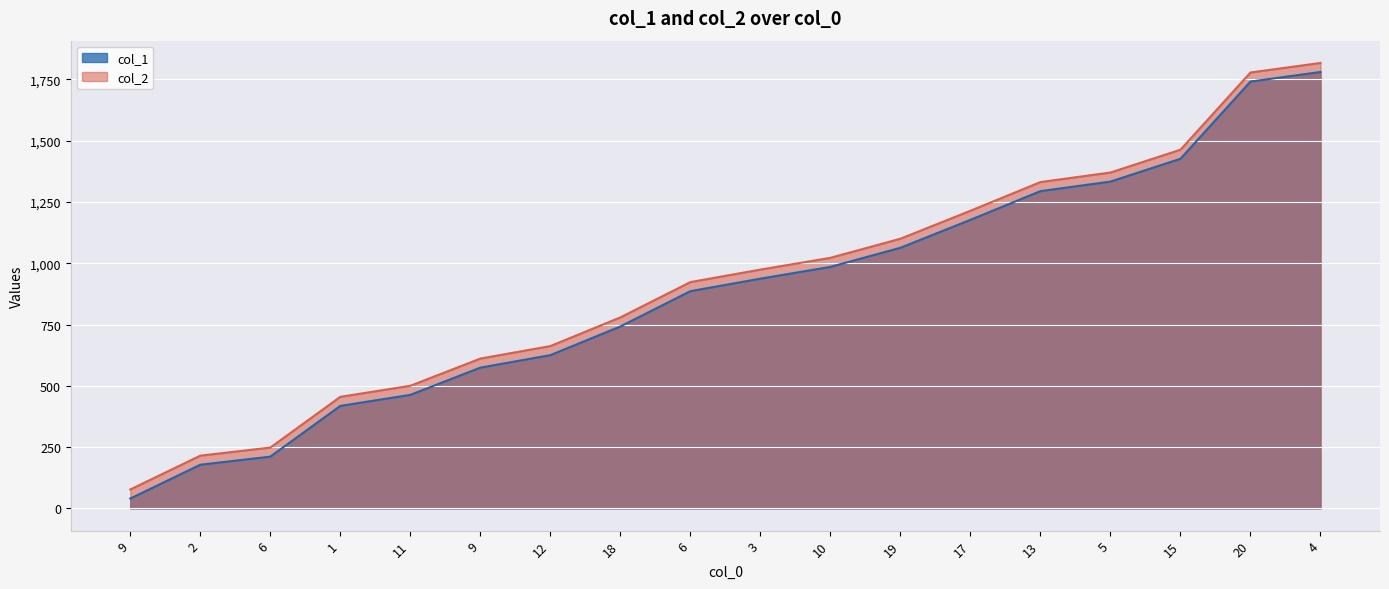

What is the label of the 10th point from the left?

3